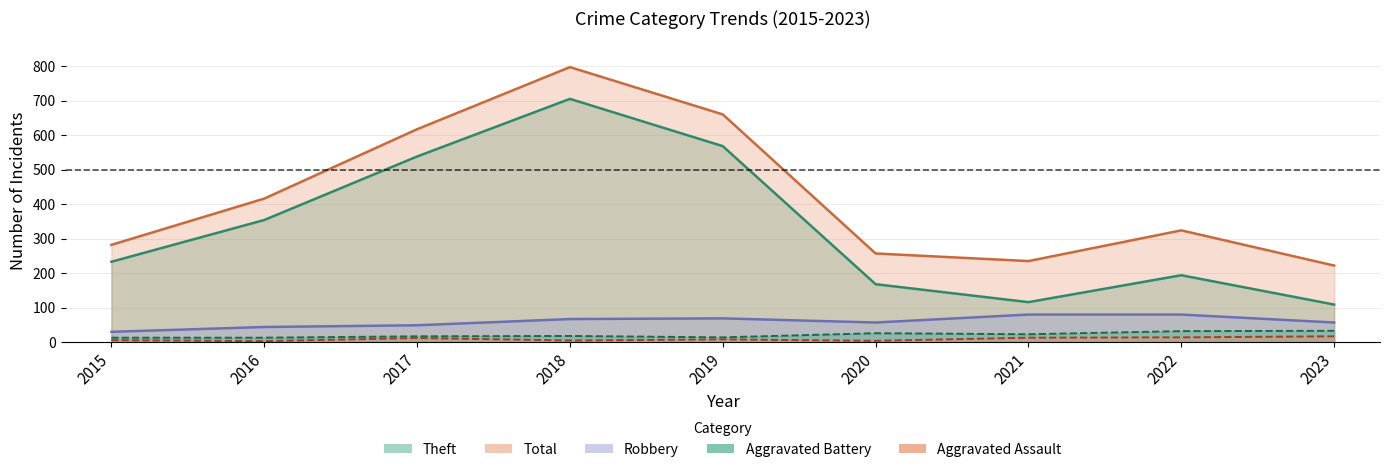

True or false: Robbery has more than 0 points higher than both neighbors.

True